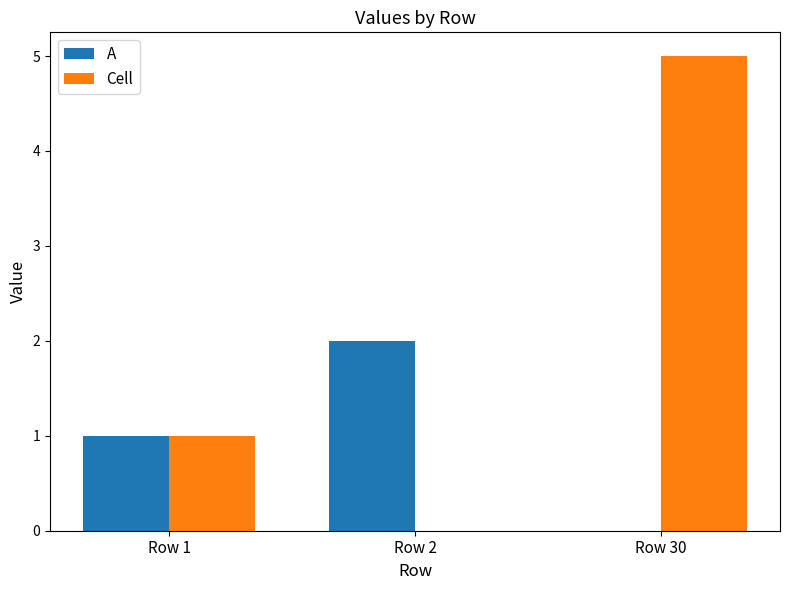

What is the average value of the A series?

1